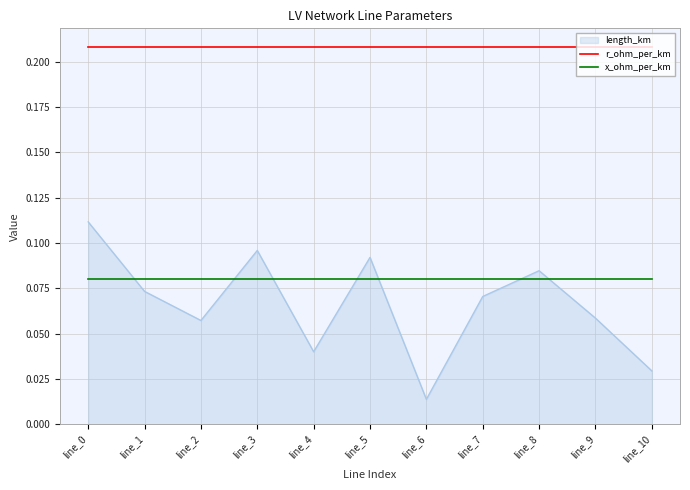

True or false: x_ohm_per_km has a value of 0.0 at line_1.

False